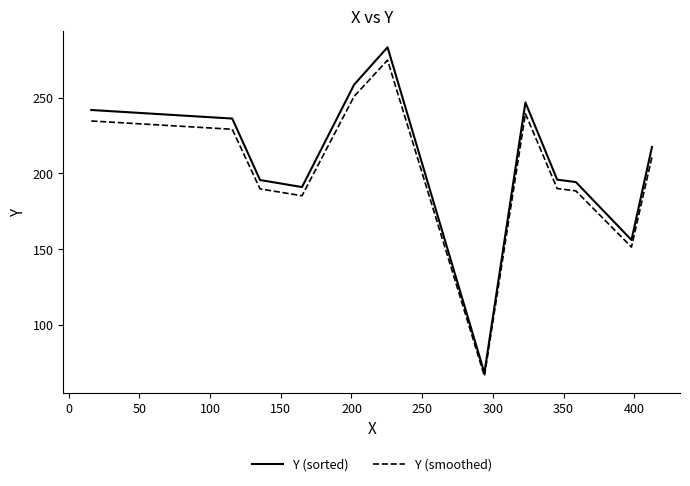

What is the maximum value for Y (sorted)?

283.5